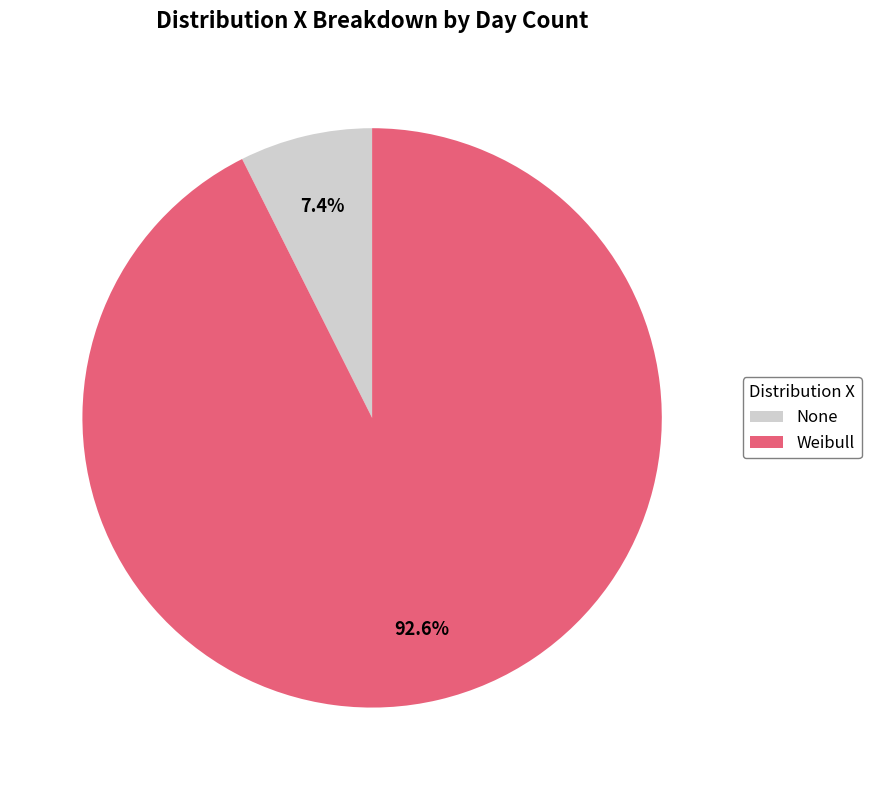

Is the sum of None and Weibull greater than half?

Yes